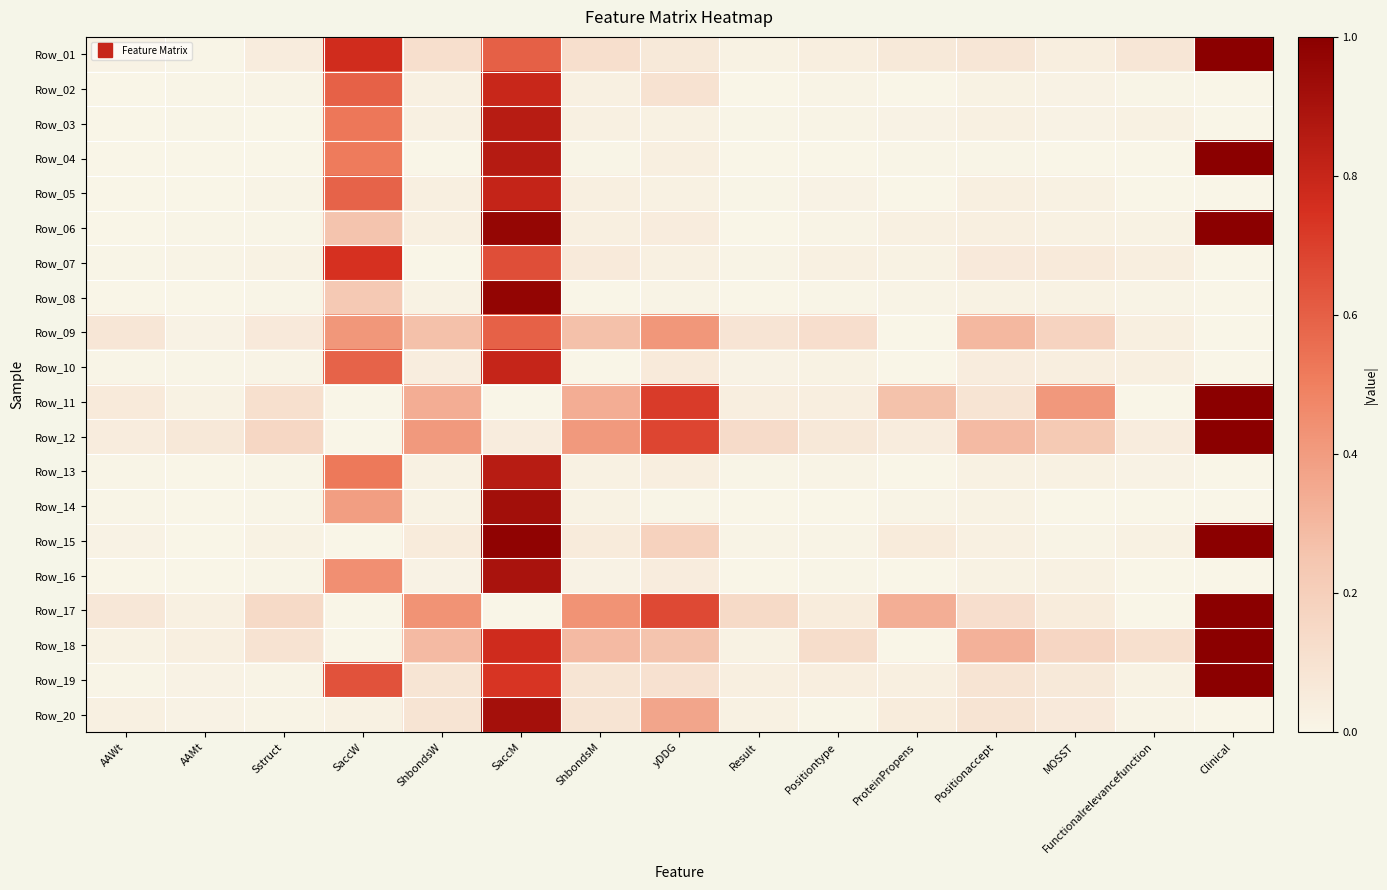

Between SaccM and Positionaccept, which series saw the biggest shift?

Row_08